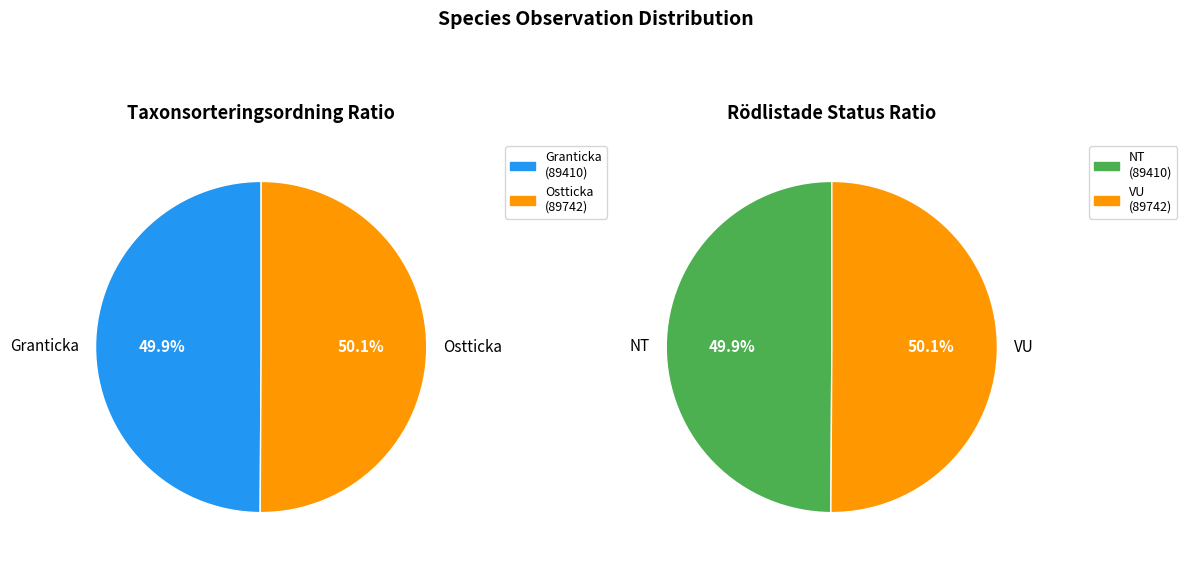

Is the sum of 16847798 and 16847800 greater than half?

Yes